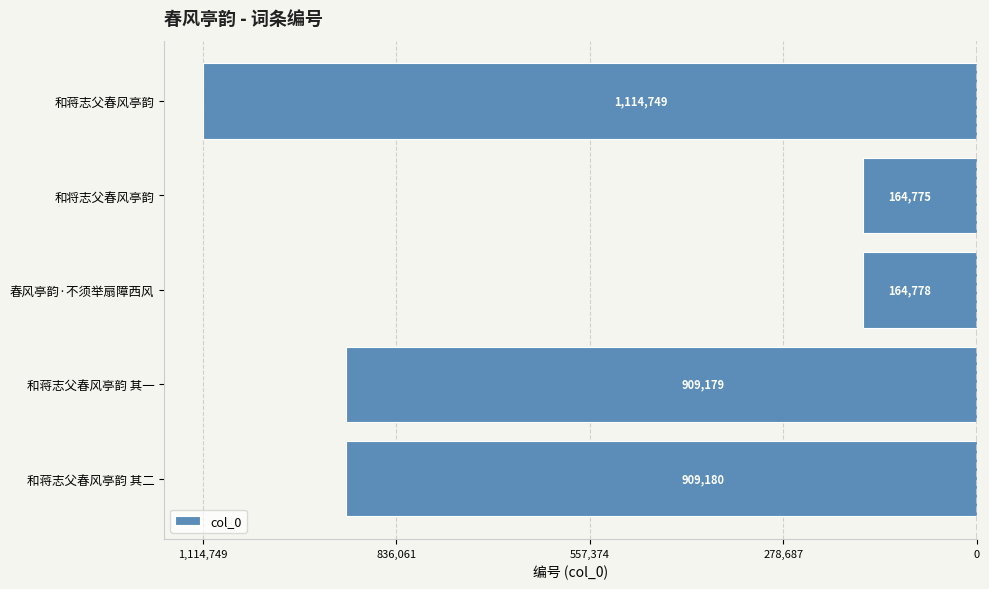

Are the bars horizontal?

Yes